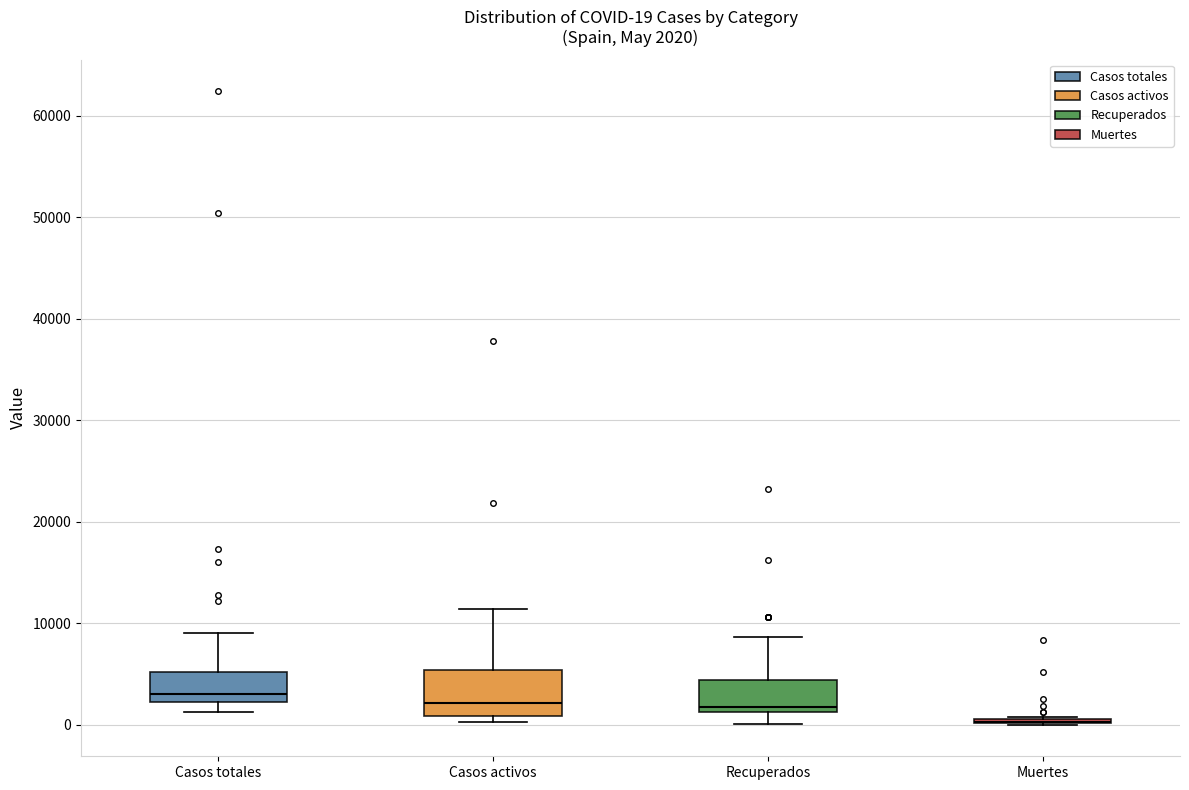

Comparing the boxes themselves (not the whiskers), which one is the tallest?

Casos activos